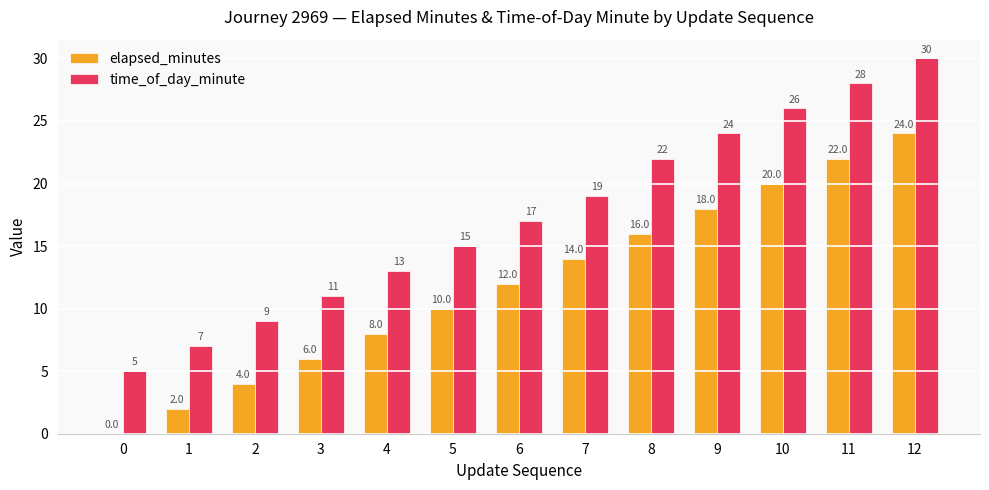

How many positive values does the elapsed_minutes series have?

12